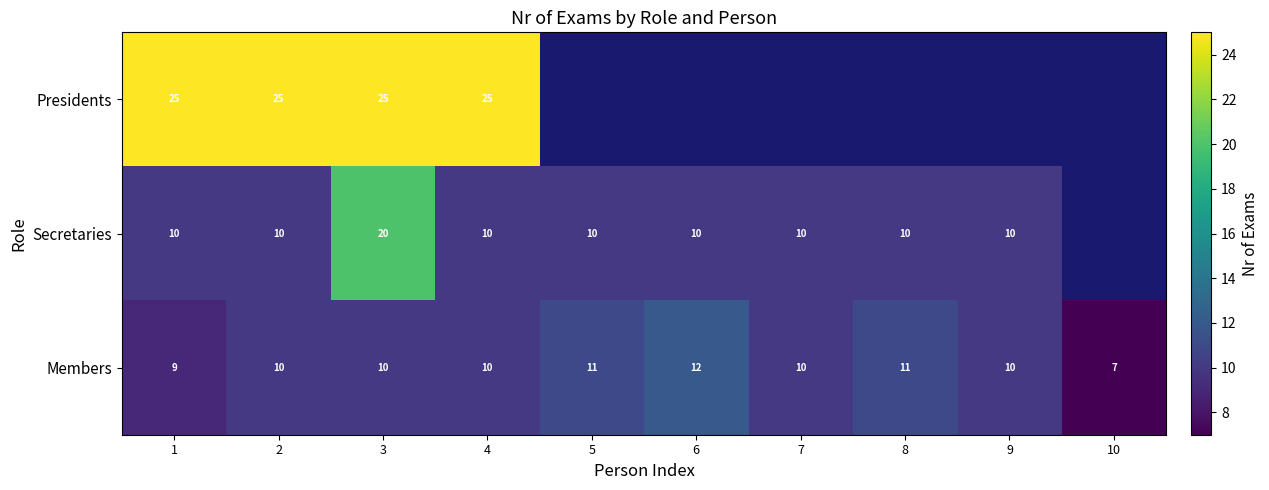

Is the value of Secretaries at 1 greater than the value of Members at 10?

Yes